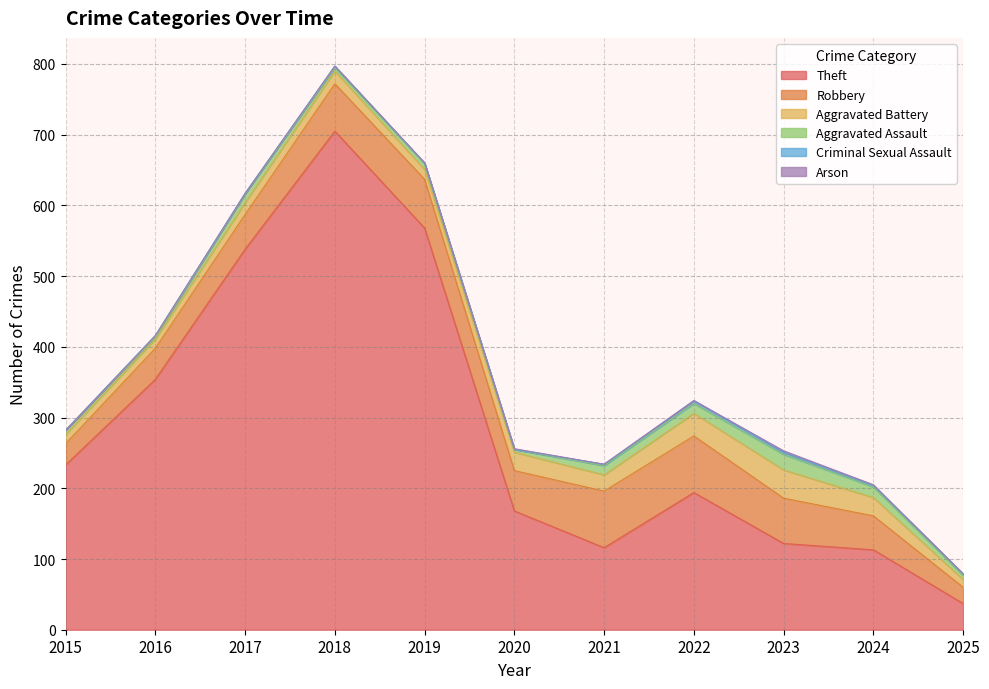

What is the value of the Criminal Sexual Assault point at the 9th from the left?

3